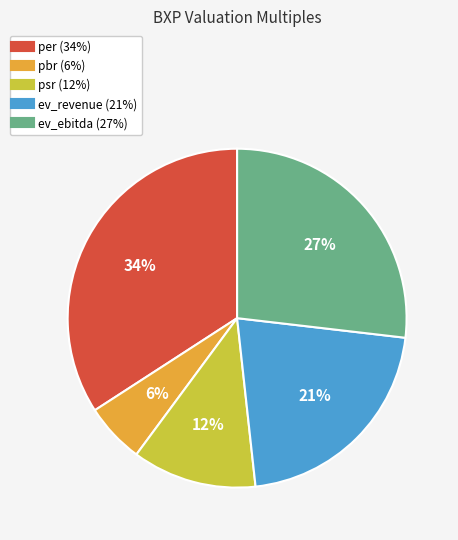

Does psr account for over 50% of the chart?

No